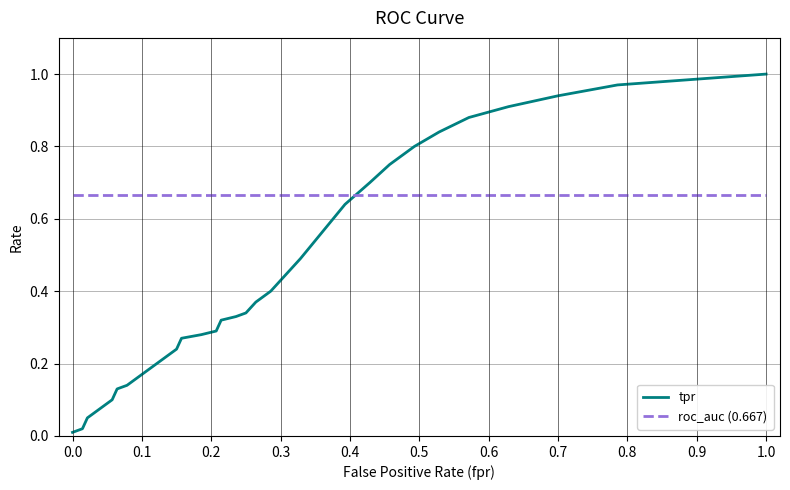

Which series has the largest range (max minus min)?

tpr